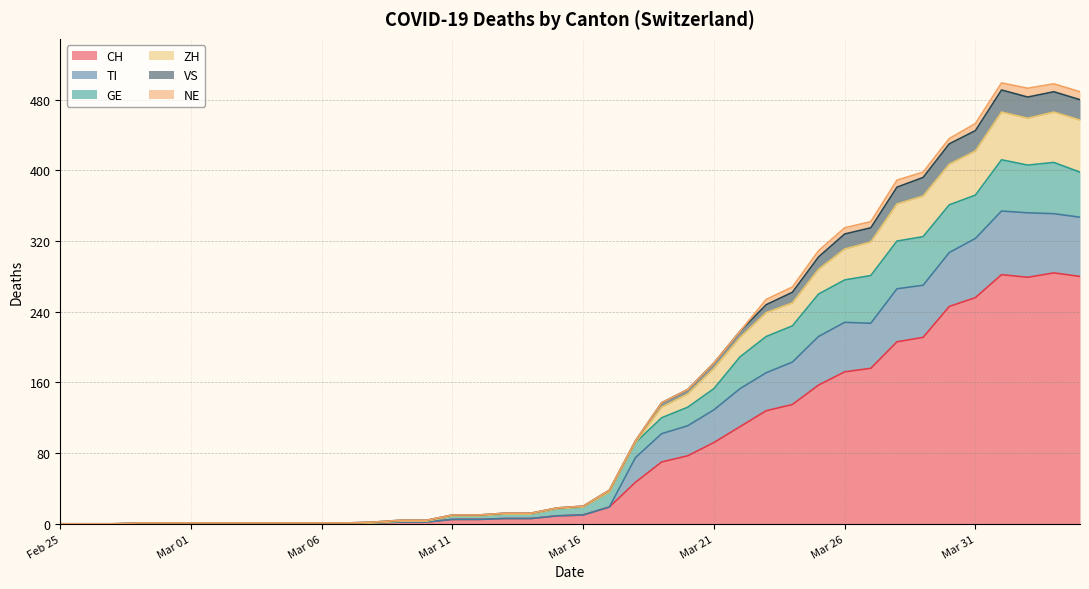

True or false: TI and CH intersect in this chart.

False